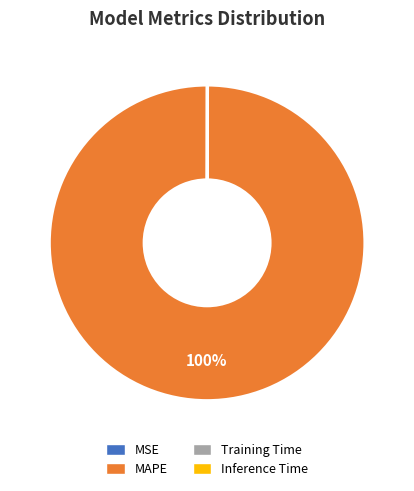

Which slice is the largest?

MAPE